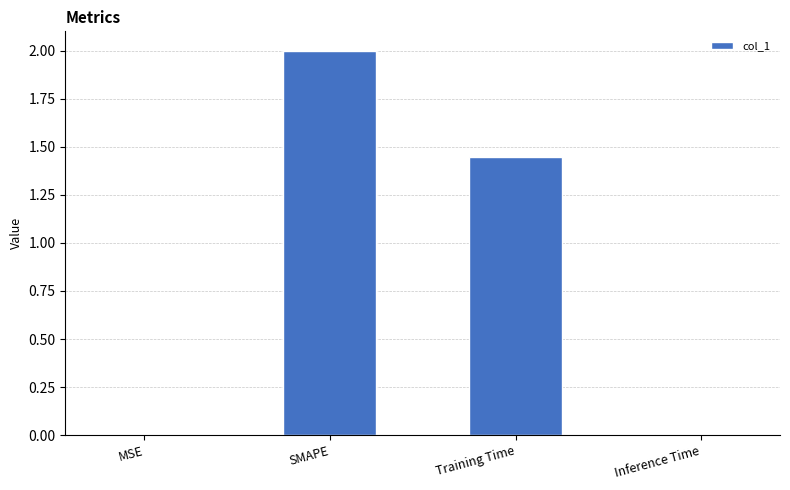

Approximately how many times larger is the value at Training Time compared to SMAPE?

0.7